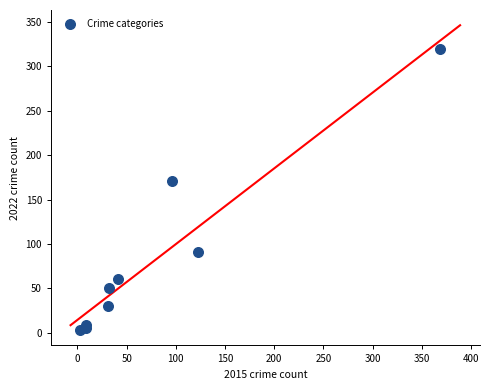

What is the range of Y values (max minus min)?

316